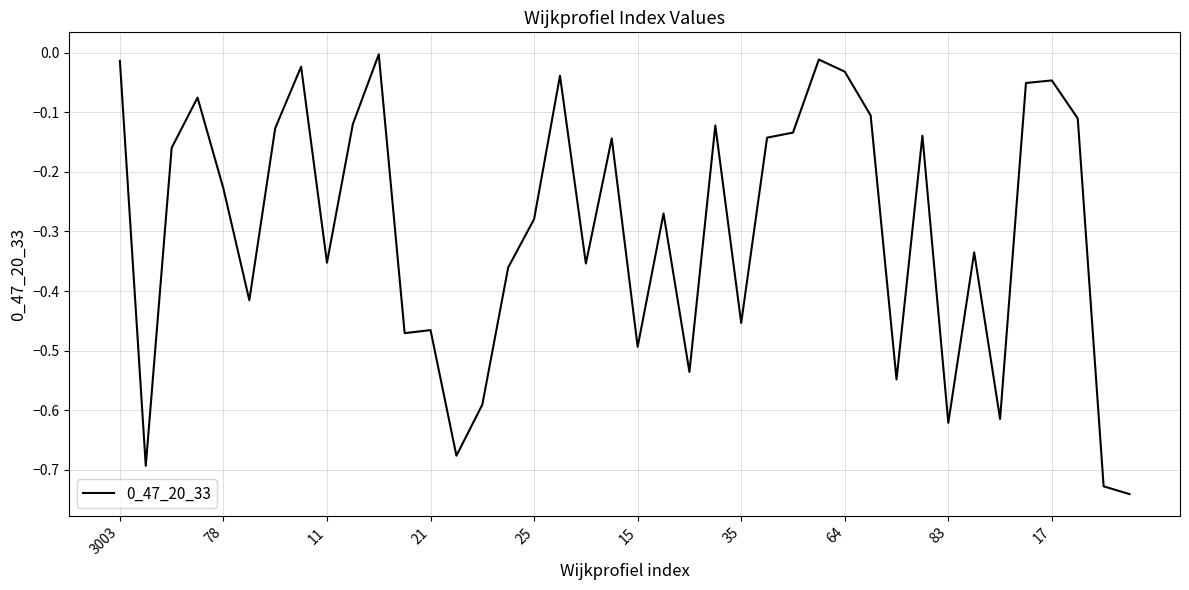

What is the difference between the maximum and minimum values?

0.7